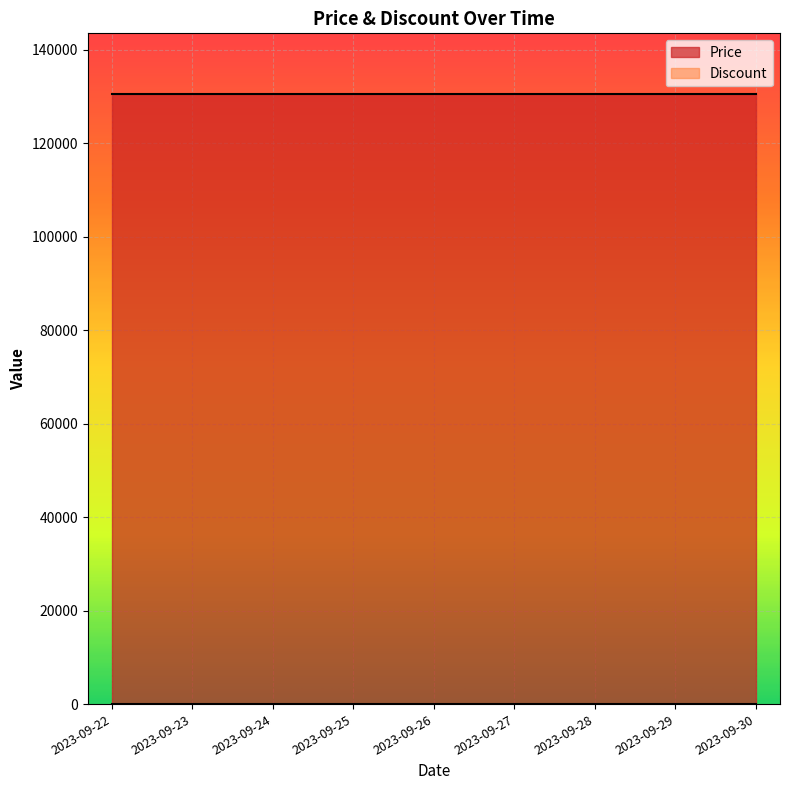

What is the value of the Price point at the 8th from the left?

130500